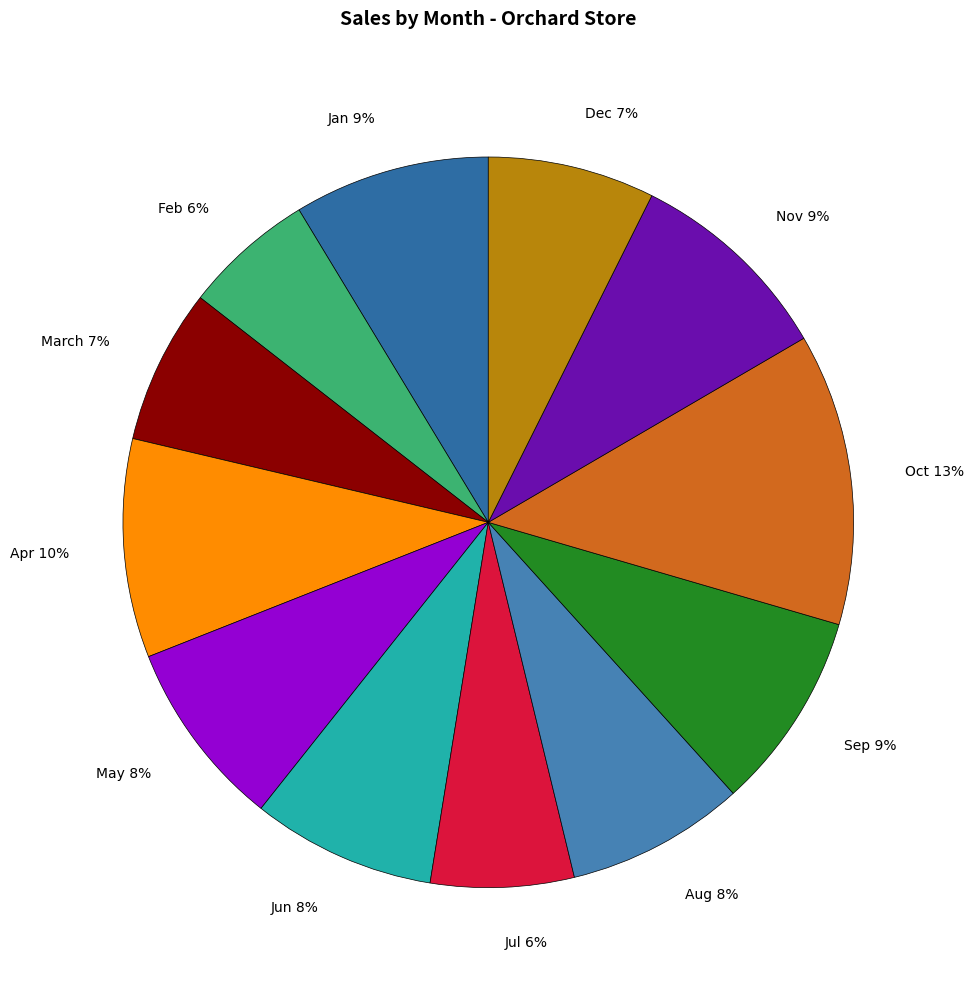

To the nearest percent, what is the average slice percentage?

8%